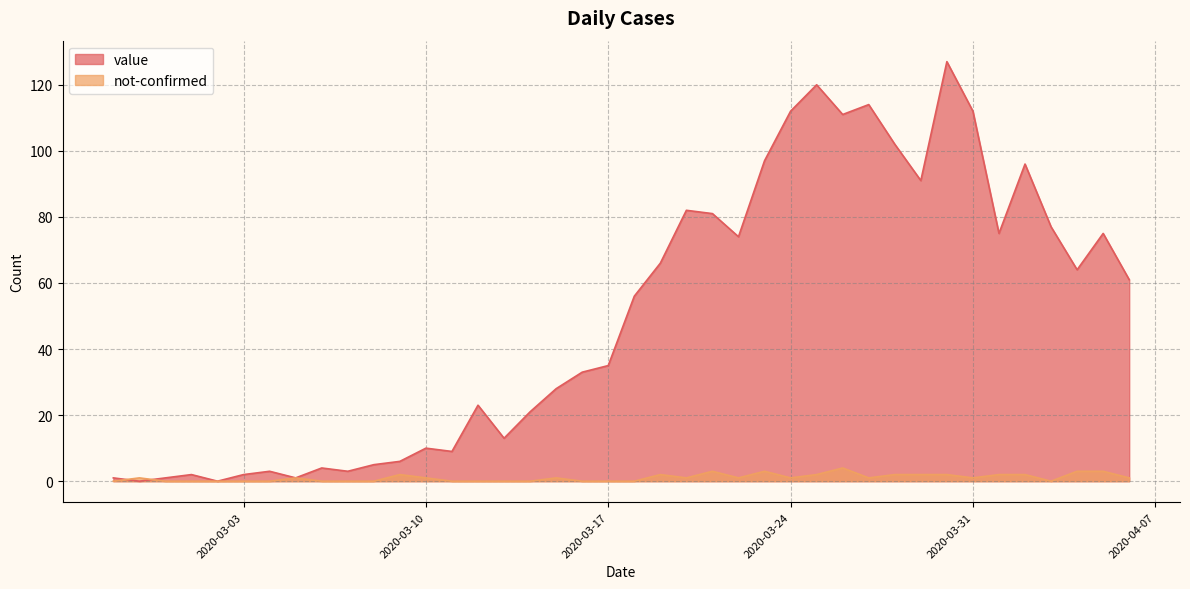

Which series has the largest range (max minus min)?

value